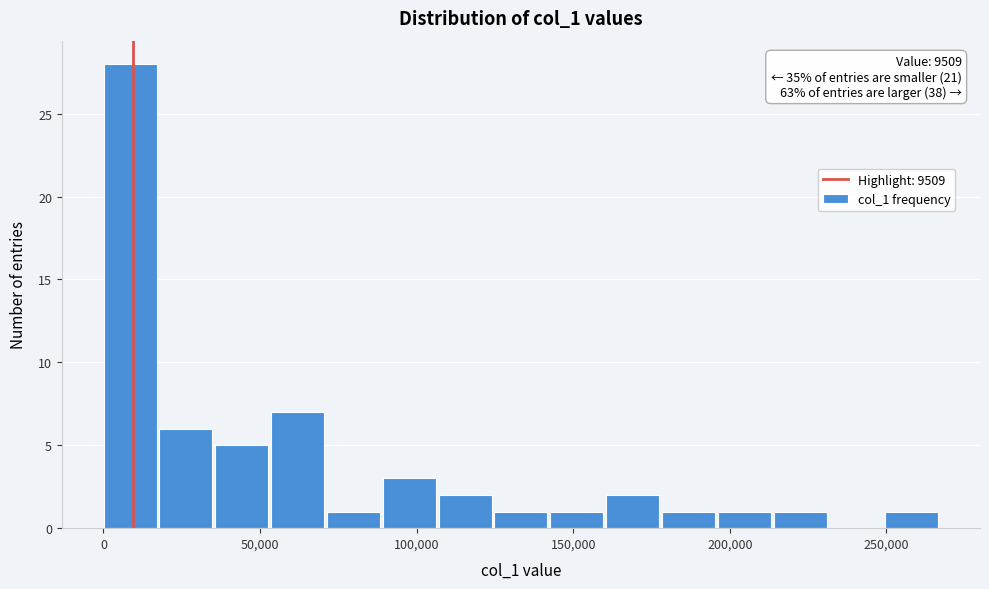

Read against the x-axis, roughly where is the centre of the tallest bar?

10000